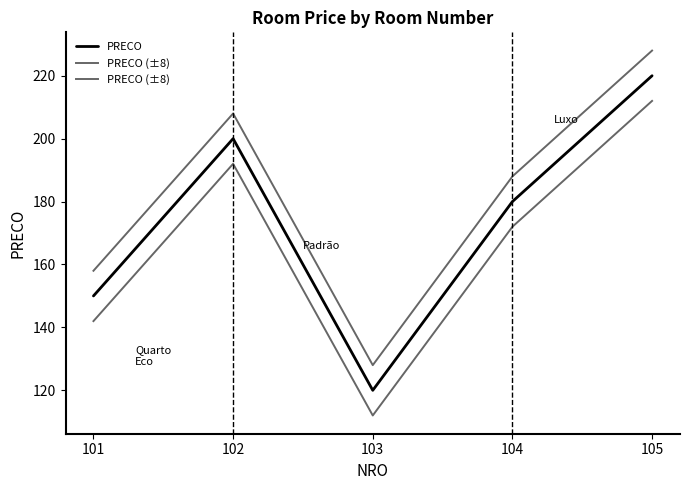

What is the maximum value for PRECO?

220